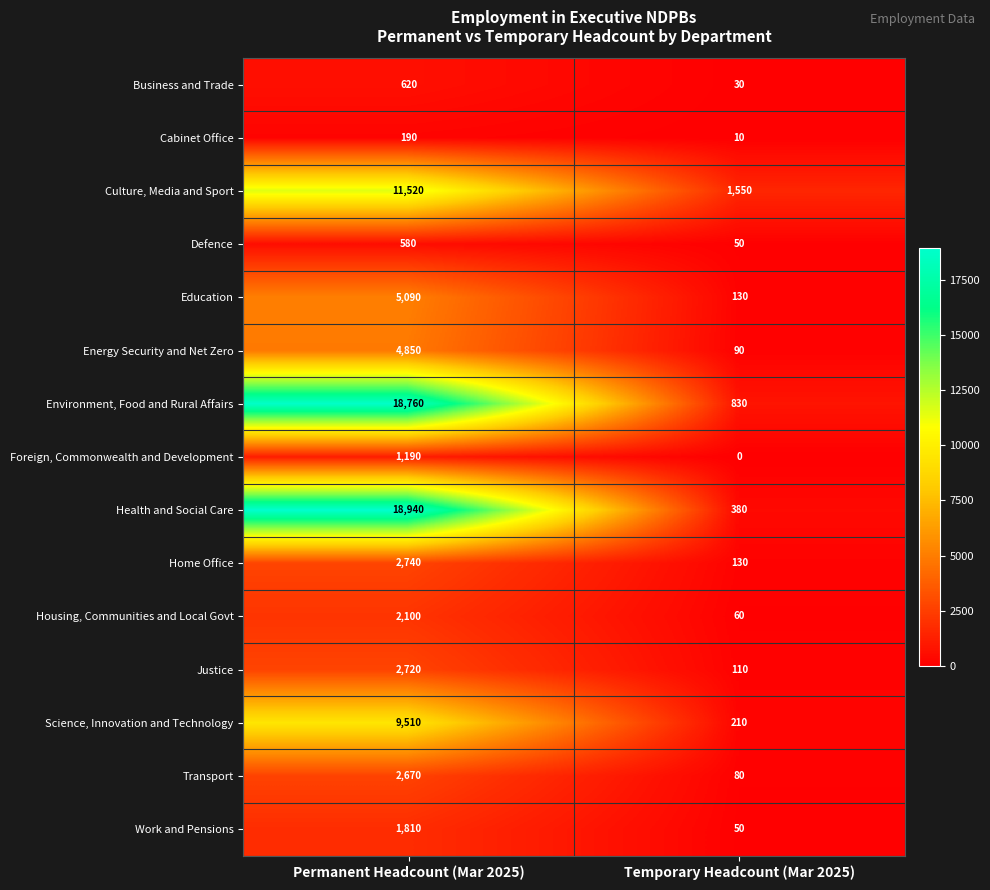

What is the difference between the Business and Trade values at Temporary Headcount (Mar 2025) and Permanent Headcount (Mar 2025)?

590